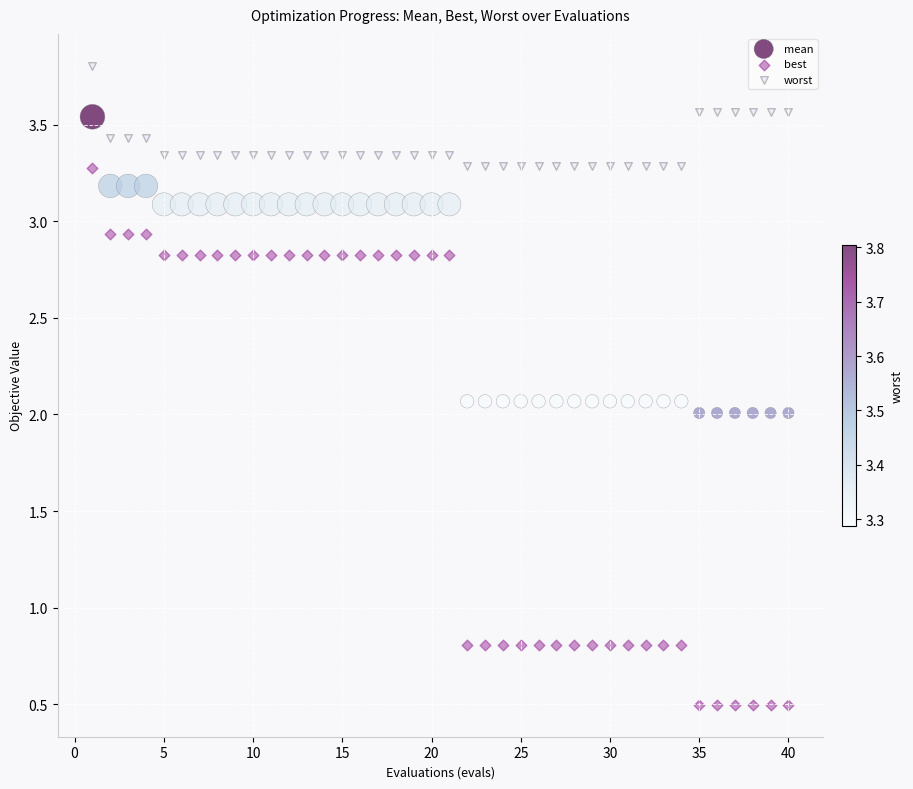

Which series reaches the minimum Y coordinate?

best